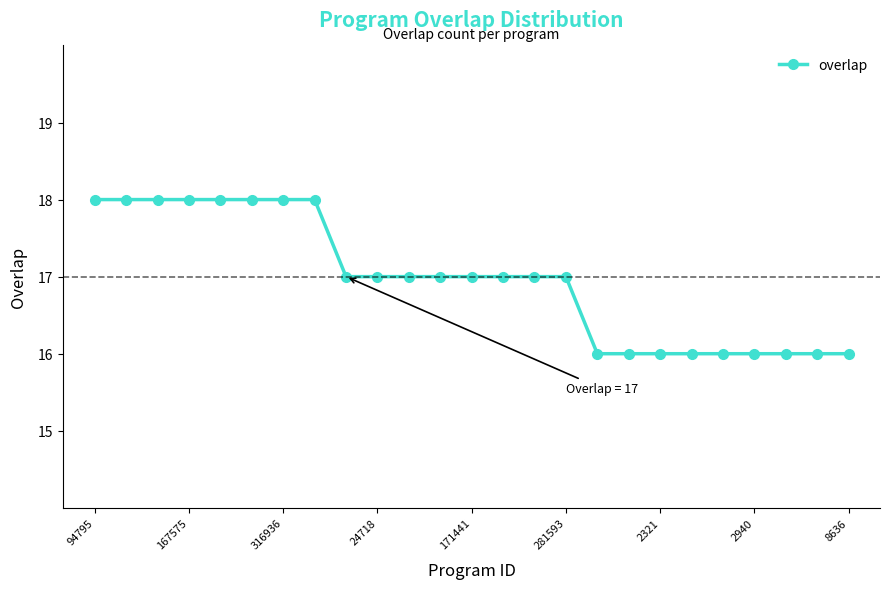

What is the maximum value shown in the chart?

18